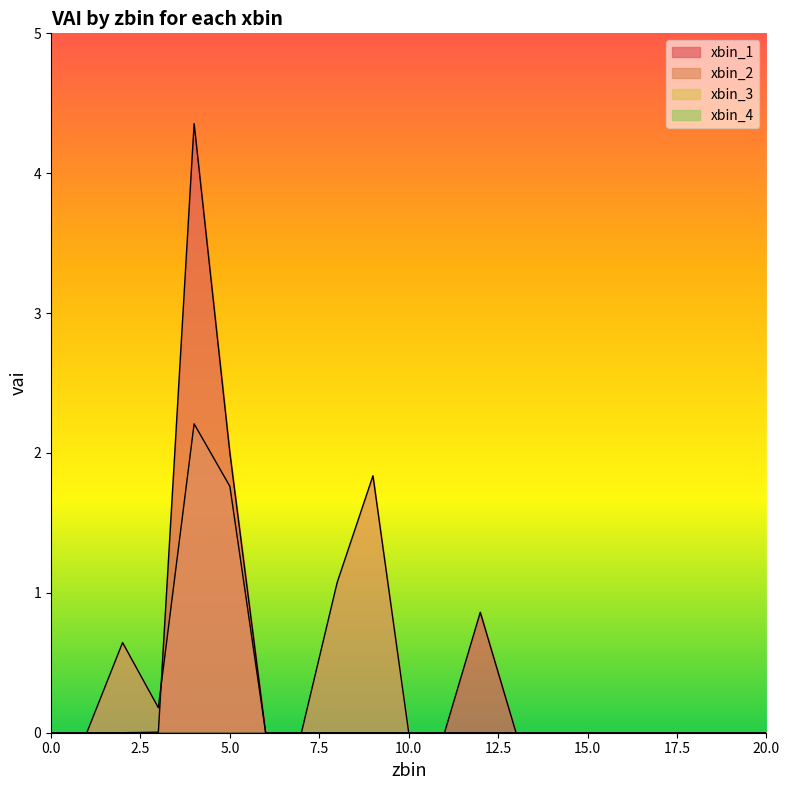

Which series changed the most between 4 and 6?

xbin_1